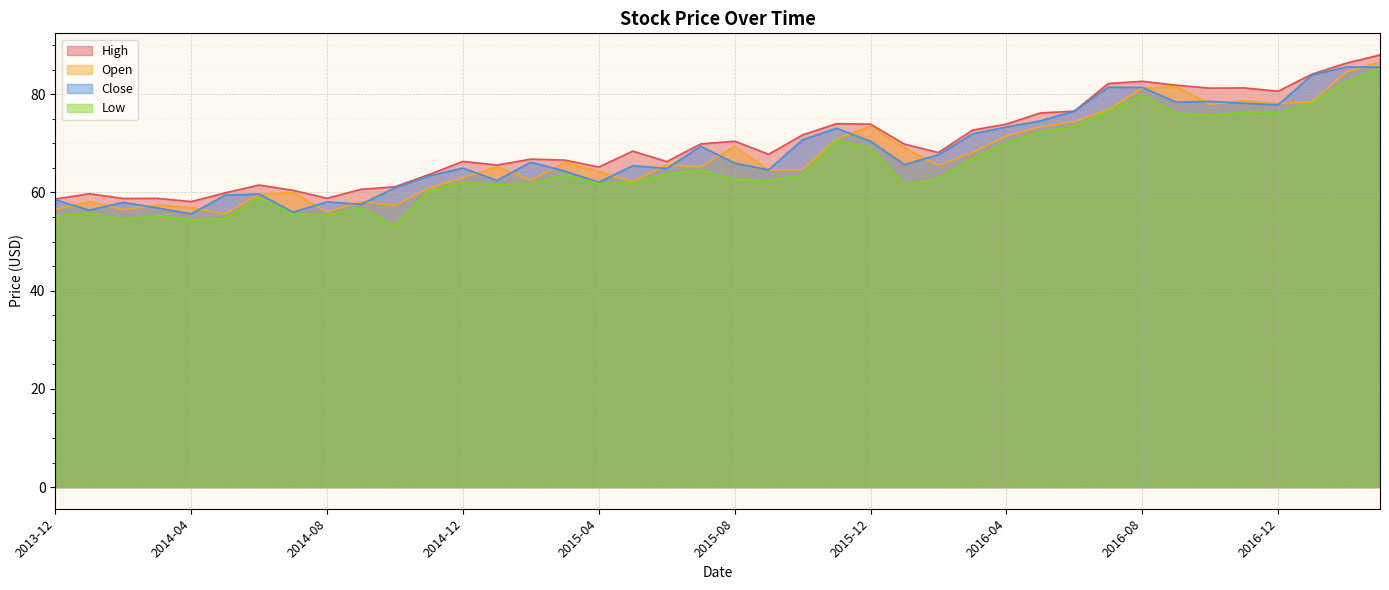

What is the difference between the maximum and minimum values in the Open series?

30.9